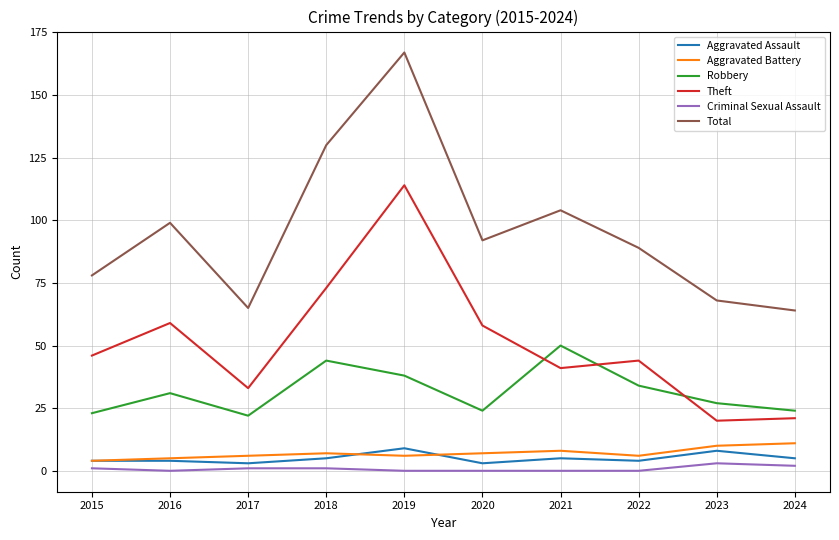

True or false: Total and Theft cross at least once.

False